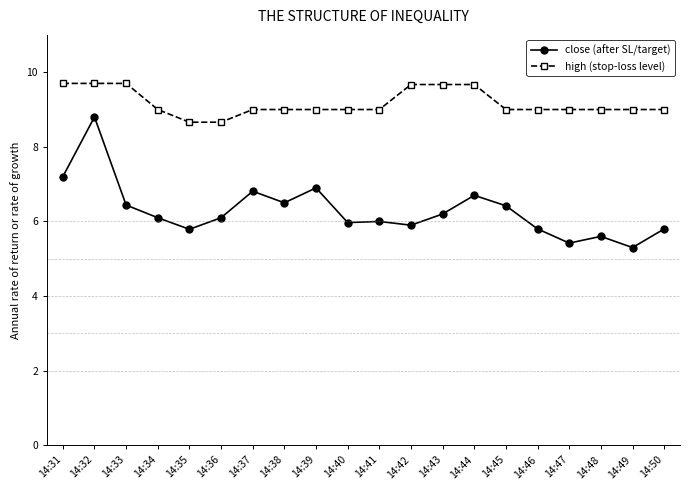

Where does the high (stop-loss level) series first go above 9?

14:31